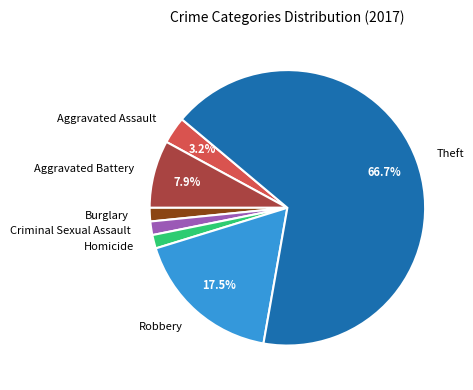

Do Aggravated Battery and Theft together represent more than half of the pie?

Yes